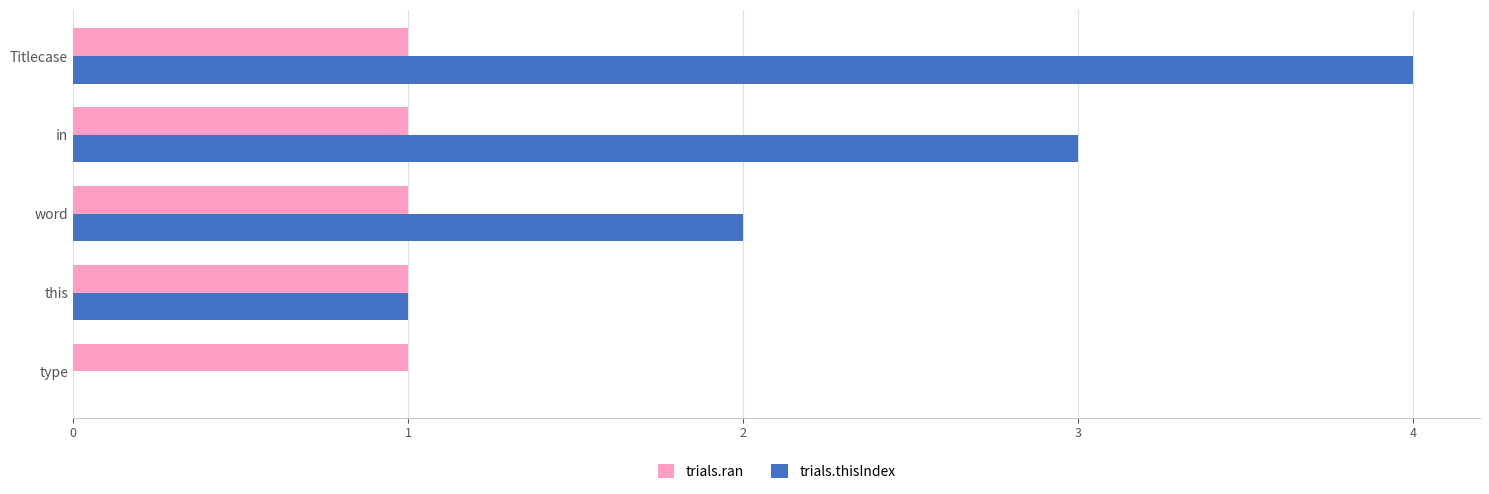

What are all the series names shown in the legend?

trials.ran, trials.thisIndex